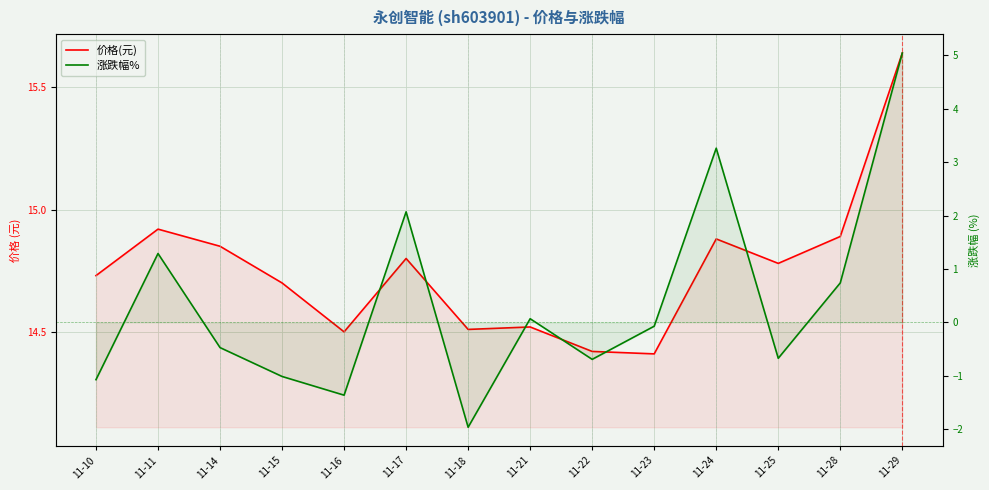

How many series are shown in this chart?

2